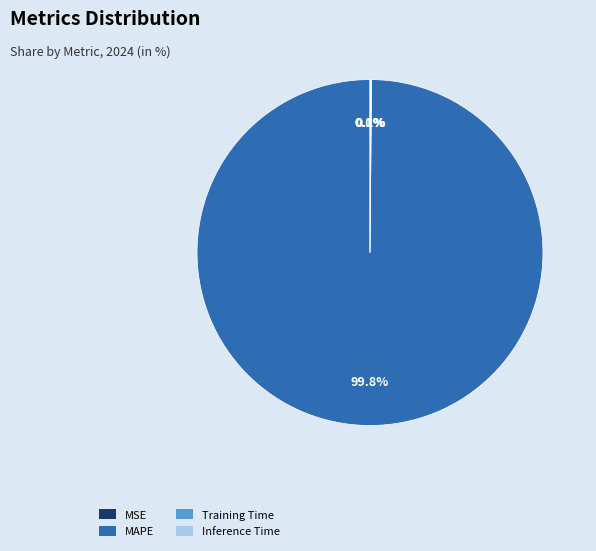

Does MAPE account for over 50% of the chart?

Yes